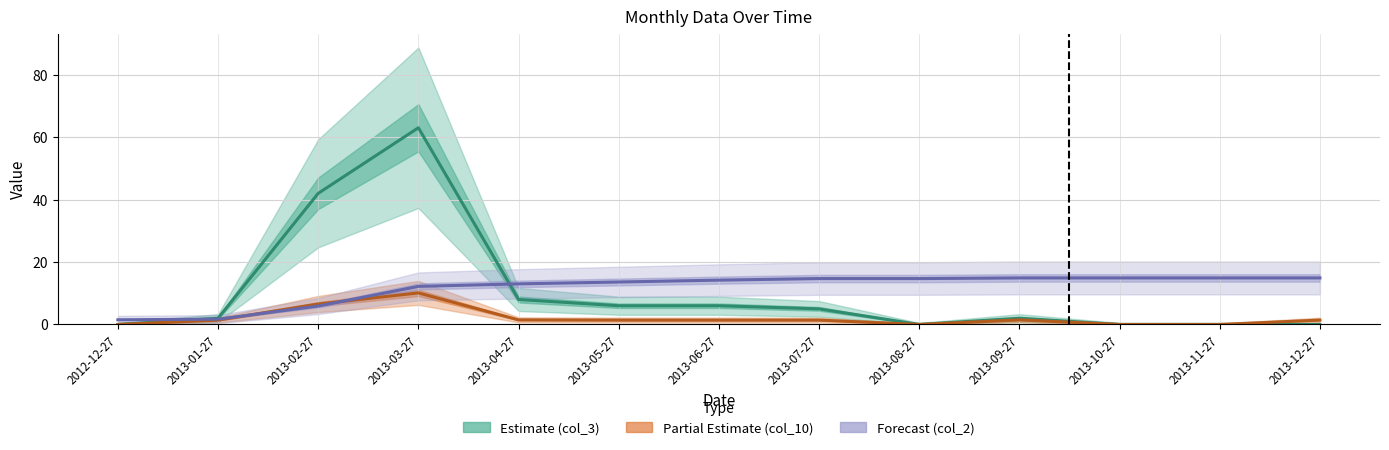

Which series changed the most between 2013-04-27 and 2013-10-27?

Estimate (col_3)